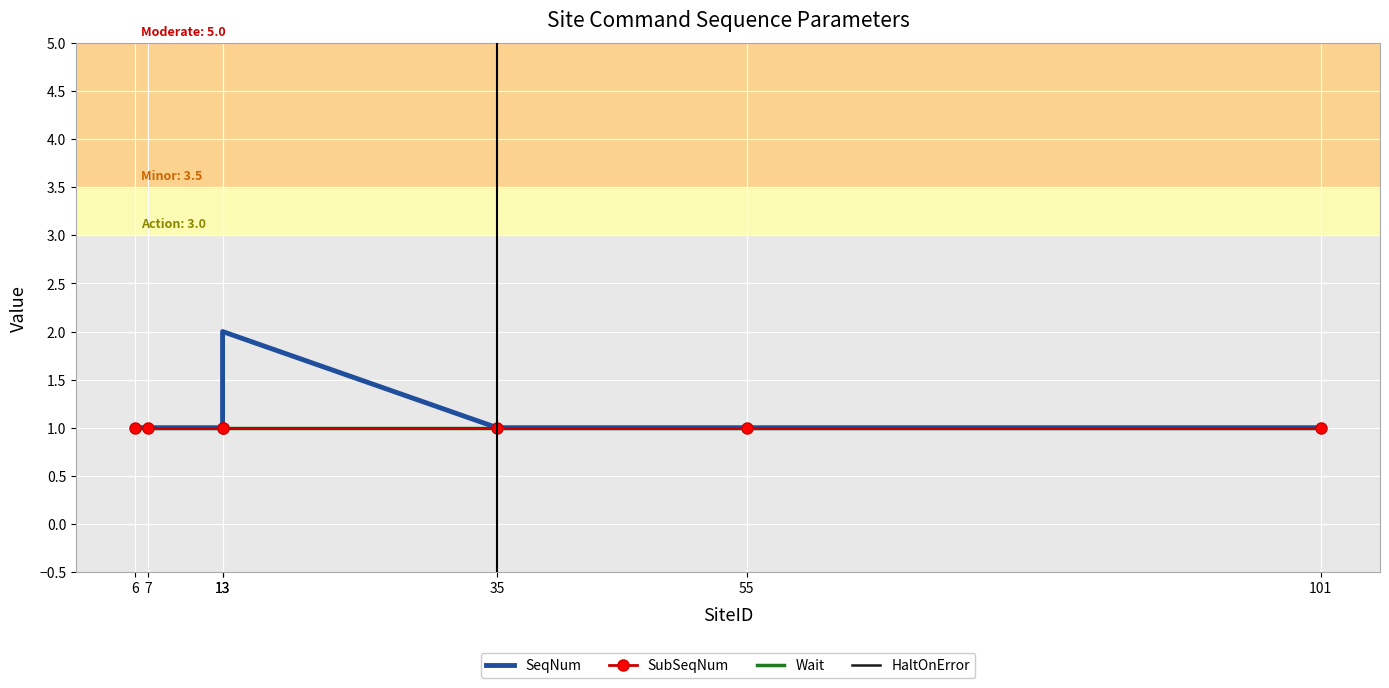

Which series has the largest total across all categories?

SeqNum